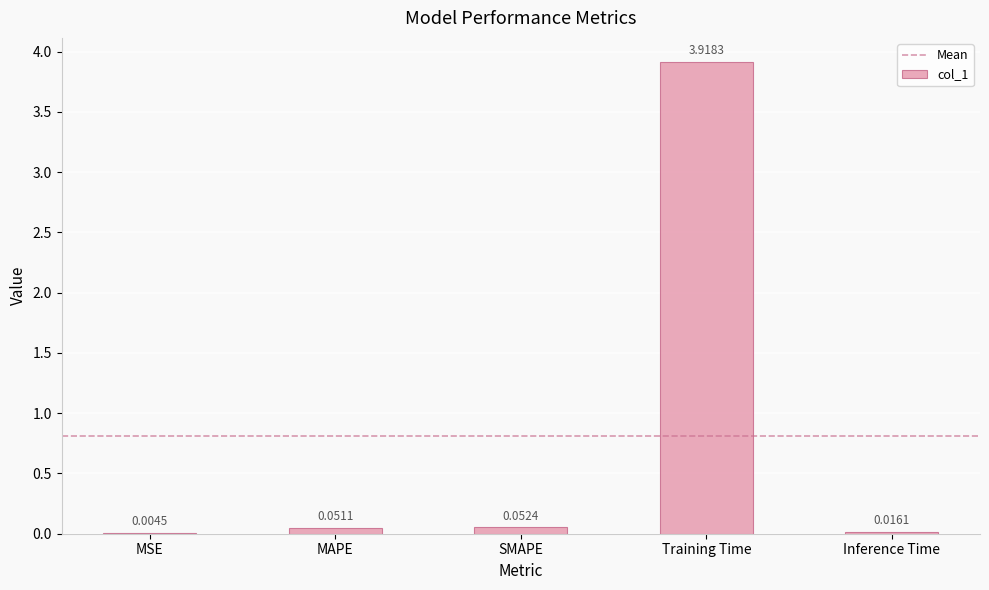

What is the maximum value shown in the chart?

3.9